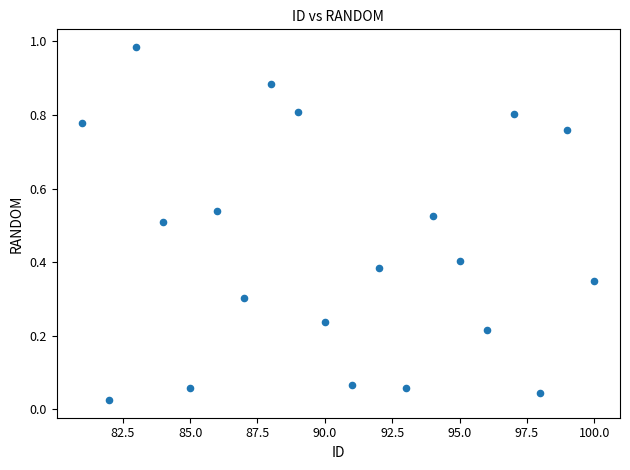

What is the range of X values (max minus min)?

19.0